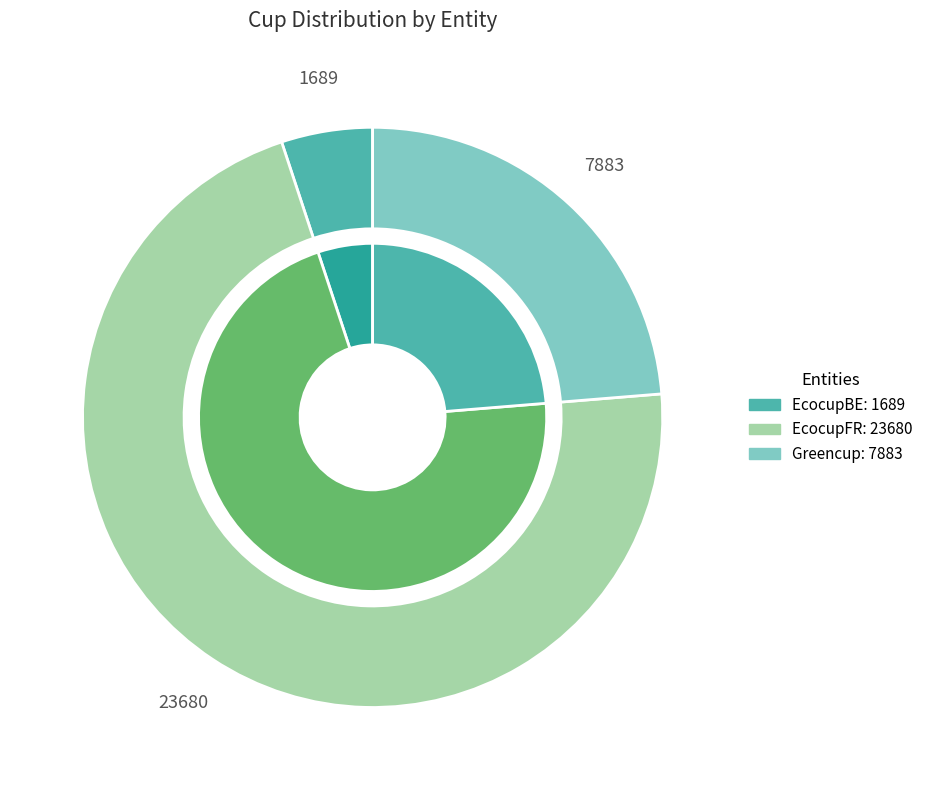

What is the total percentage of EcocupBE and EcocupFR?

76.3%